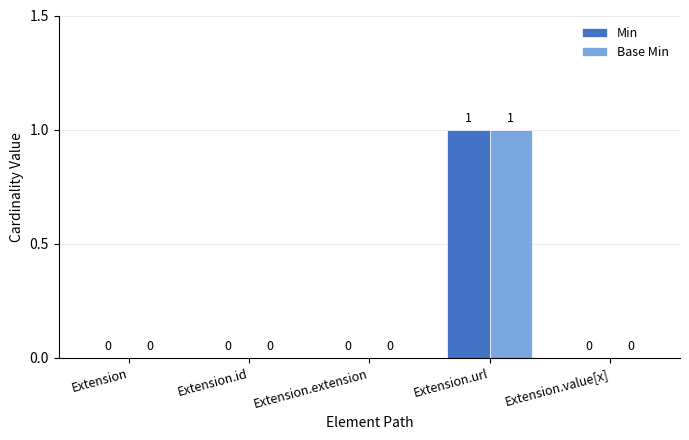

At which category does the chart reach its peak across all series?

Extension.url